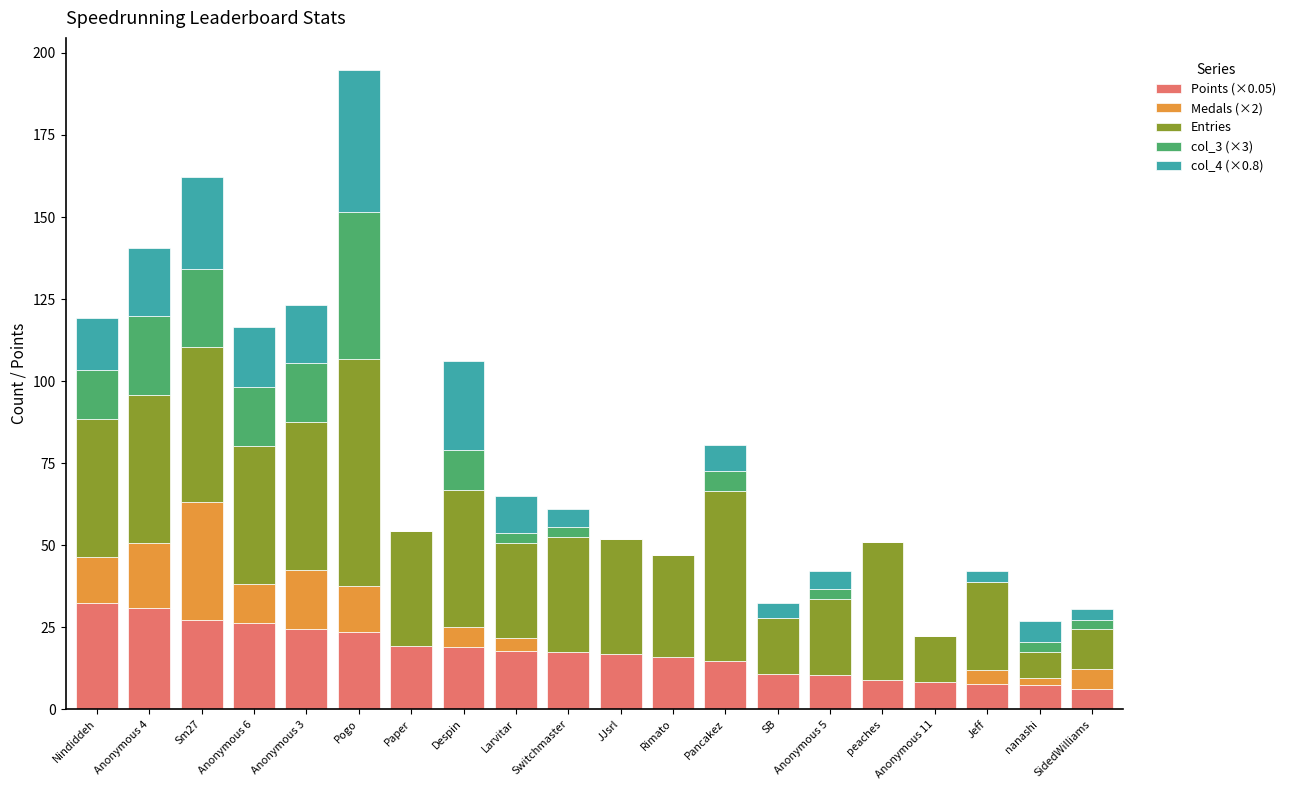

What is the total value across all series at Paper?

54.4